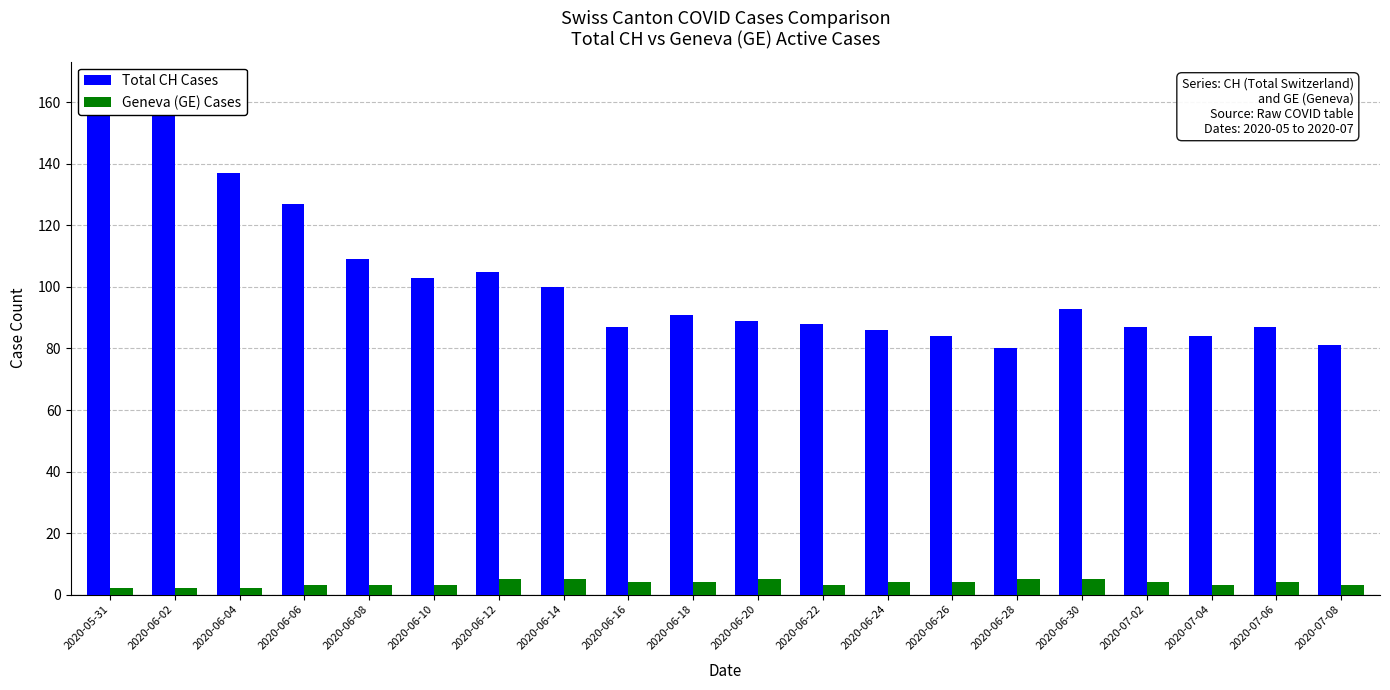

What is the label of the 14th bar from the left?

2020-06-26